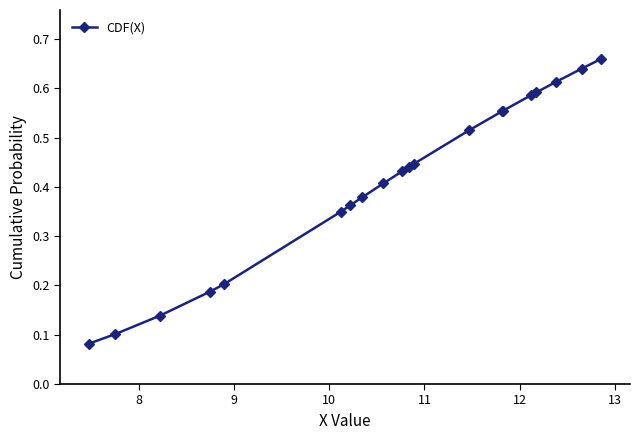

Count the values in the range 0 to 1.

20